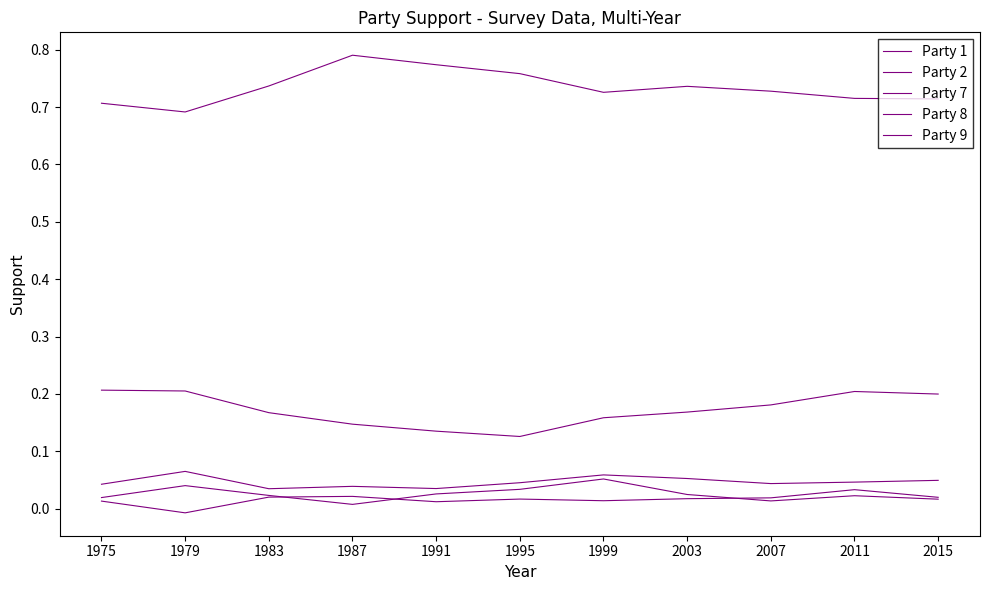

What is the total value across all series at 1991?

1.0